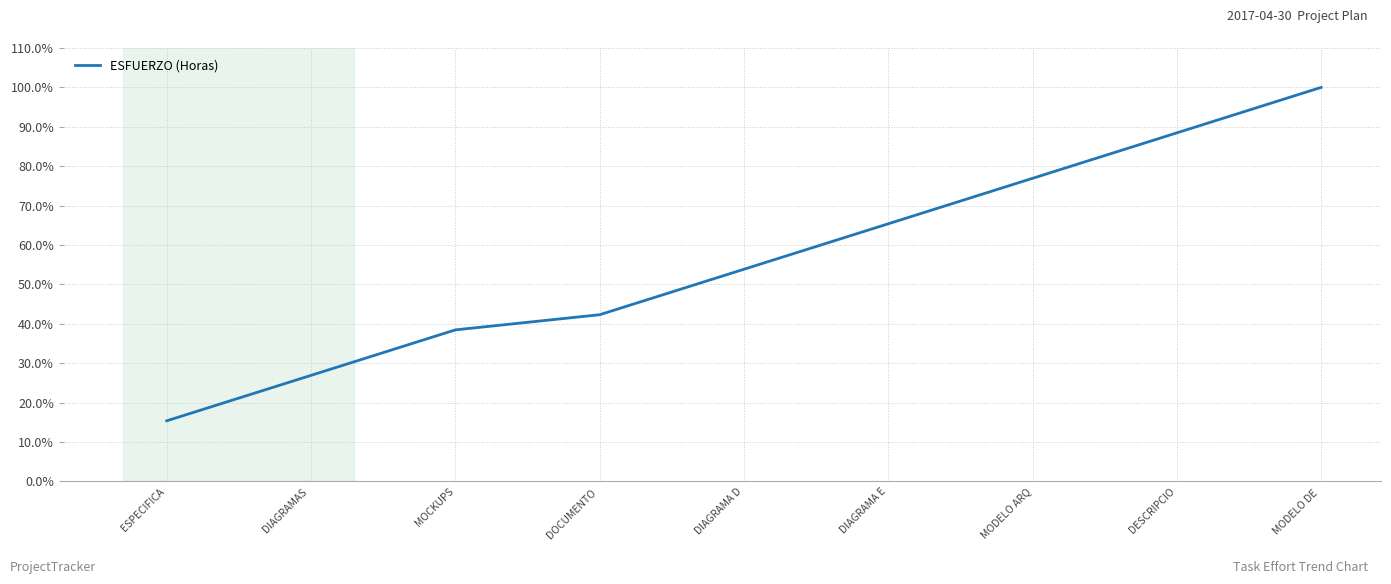

Count the number of data series in this chart.

1